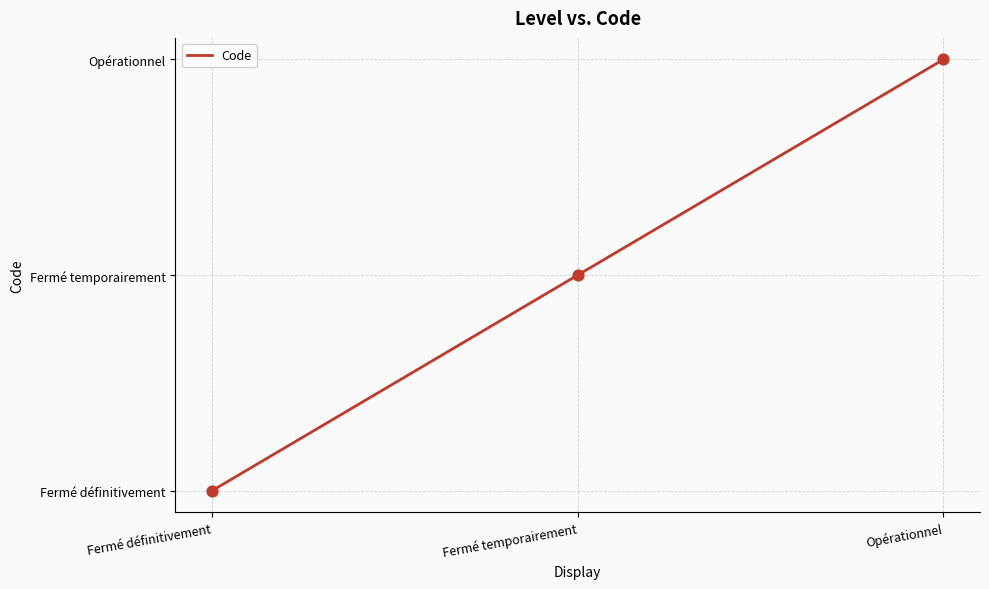

Is this an area chart (filled region under the line)?

No